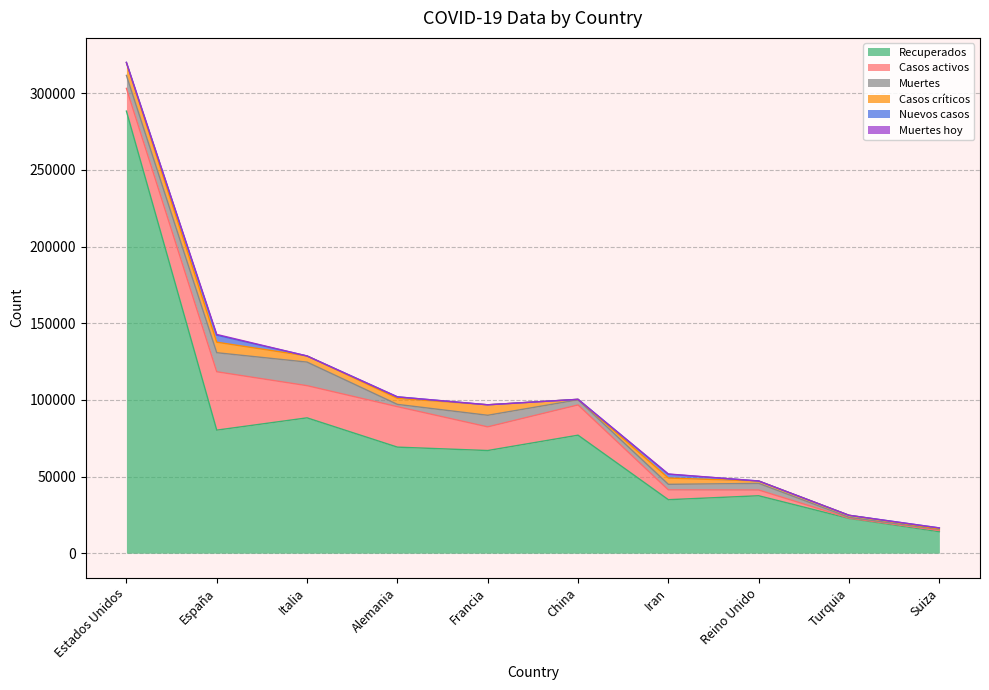

What is the label of the 4th point from the left?

Alemania